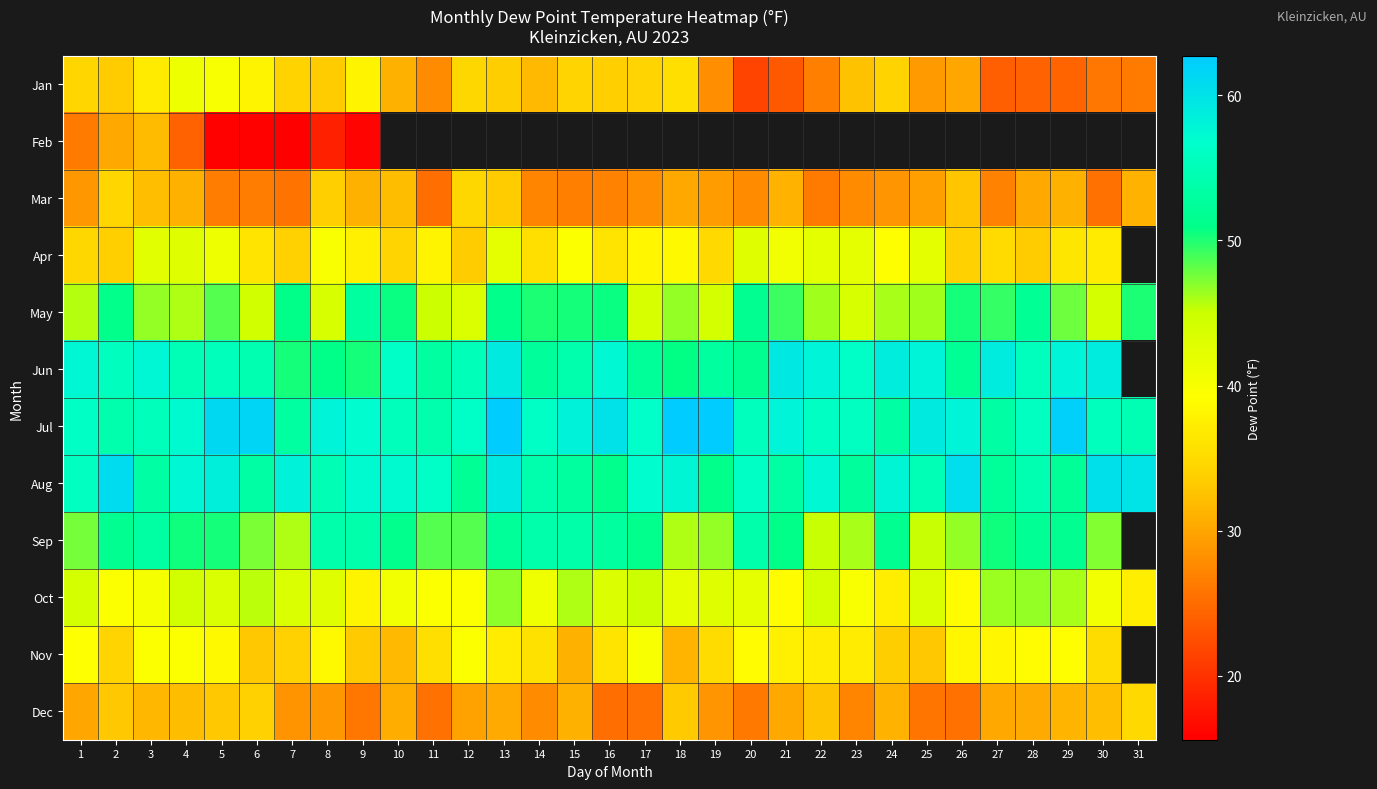

What is the difference between the Oct values at 29 and 7?

2.6